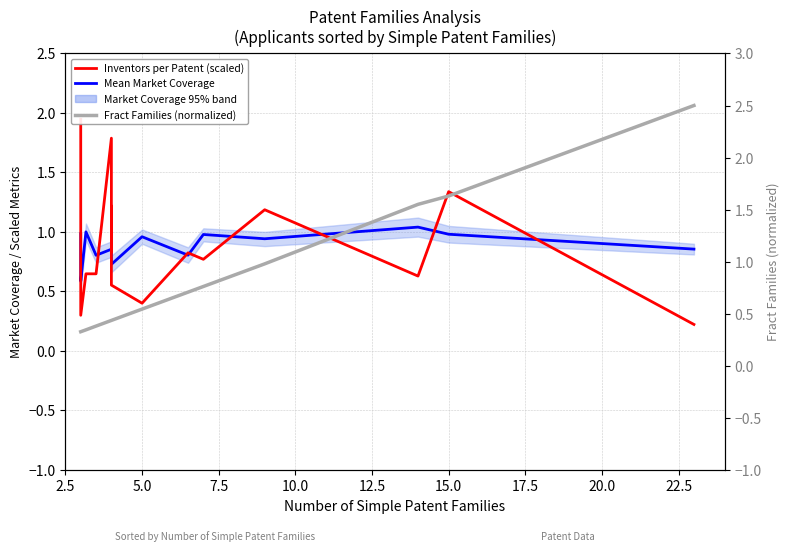

Does the chart display data point markers on the line(s)?

No